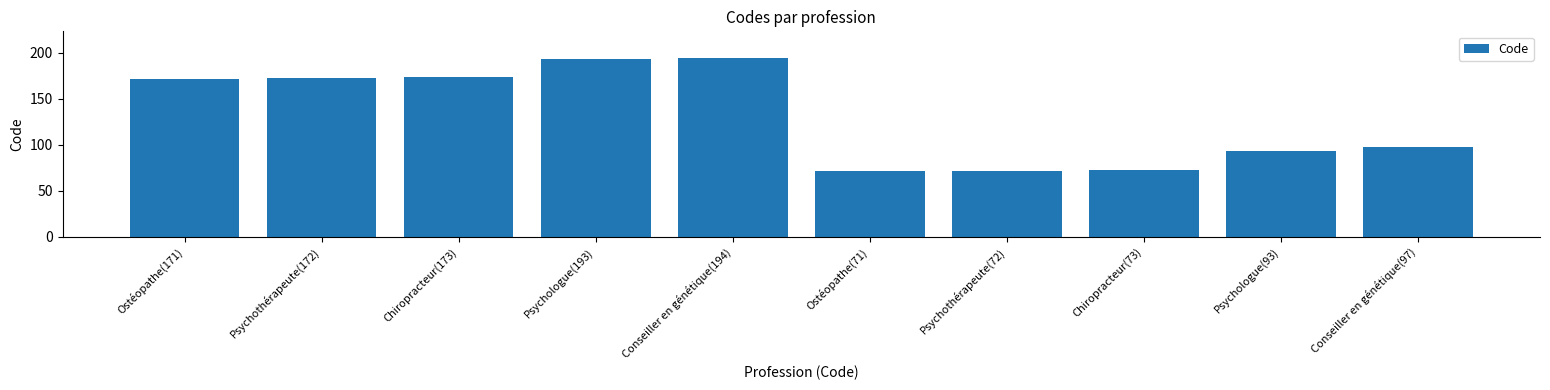

What is the smallest value displayed?

71